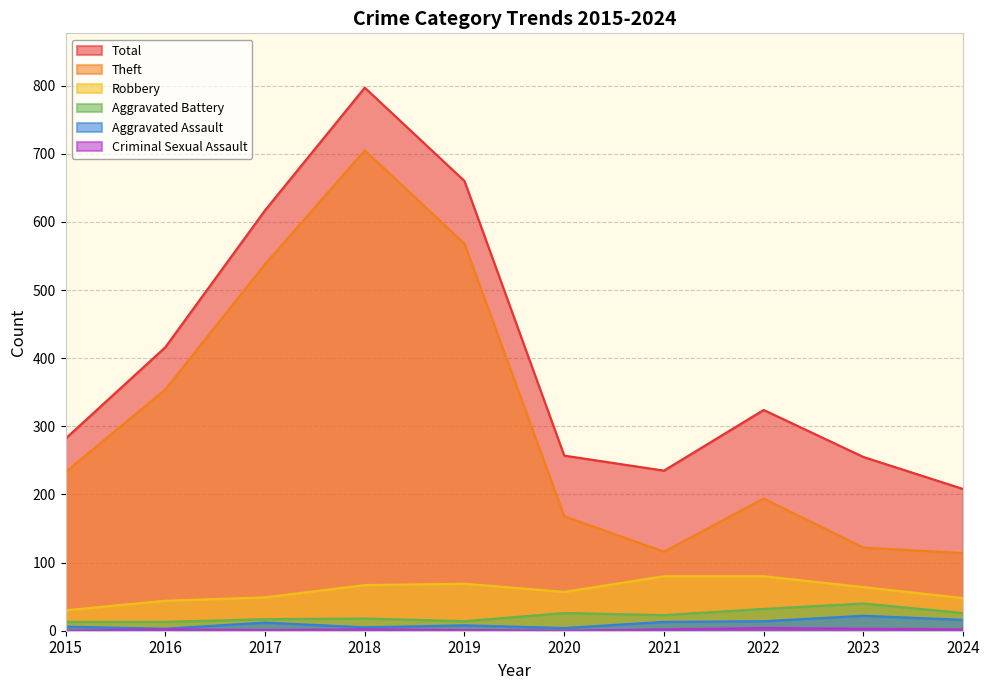

True or false: Criminal Sexual Assault has more than 1 interior local peaks.

True